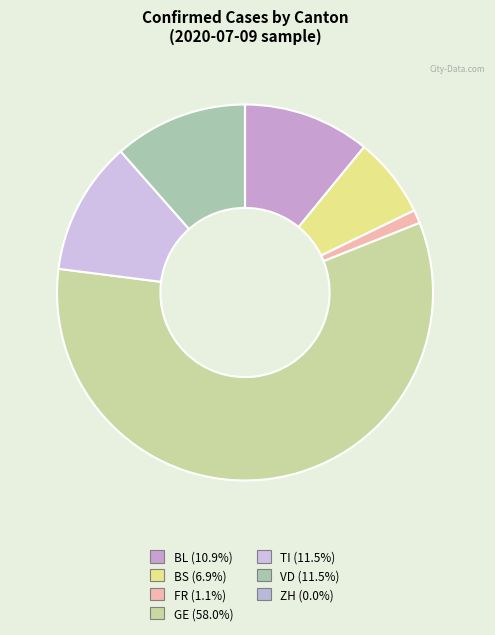

Which slice is the largest?

GE